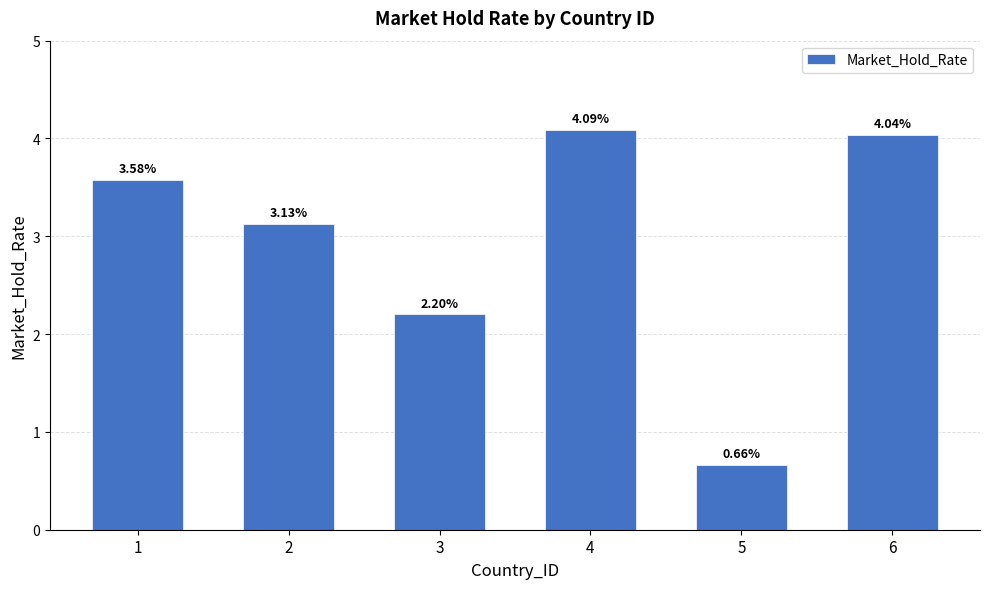

Approximately how many times larger is the value at 5 compared to 4?

0.2